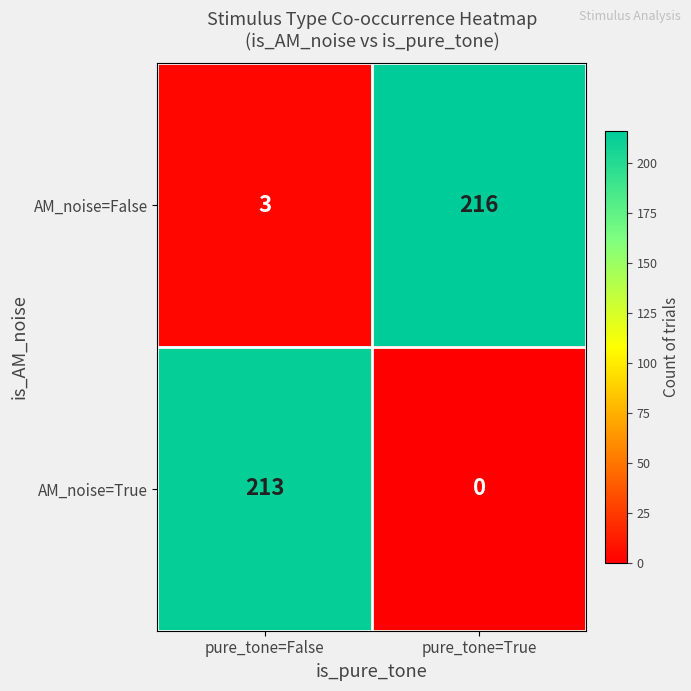

Reading left to right, extract all data points from this chart.

AM_noise=False: pure_tone=False=3	pure_tone=True=216
AM_noise=True: pure_tone=False=213	pure_tone=True=0